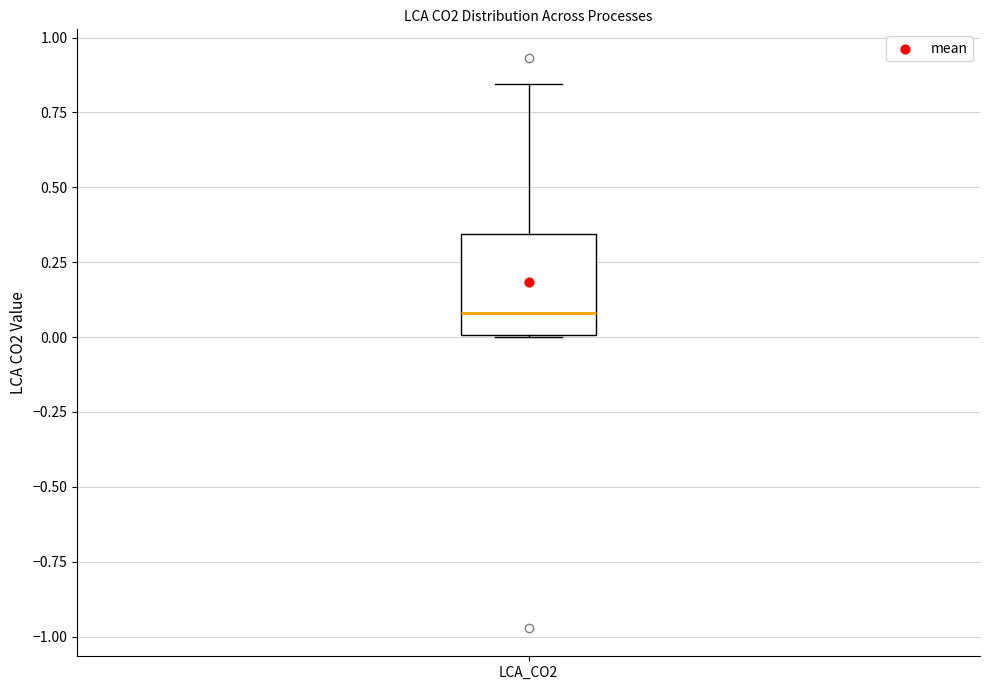

Transcribe this box plot: give where the median line is, the range the box spans, and where the two whiskers end, as read against the y-axis. The values are not printed on the chart, so give them approximately, as read against the axis.

median 0.10, box 0.00 to 0.35, whiskers 0.00 to 0.85